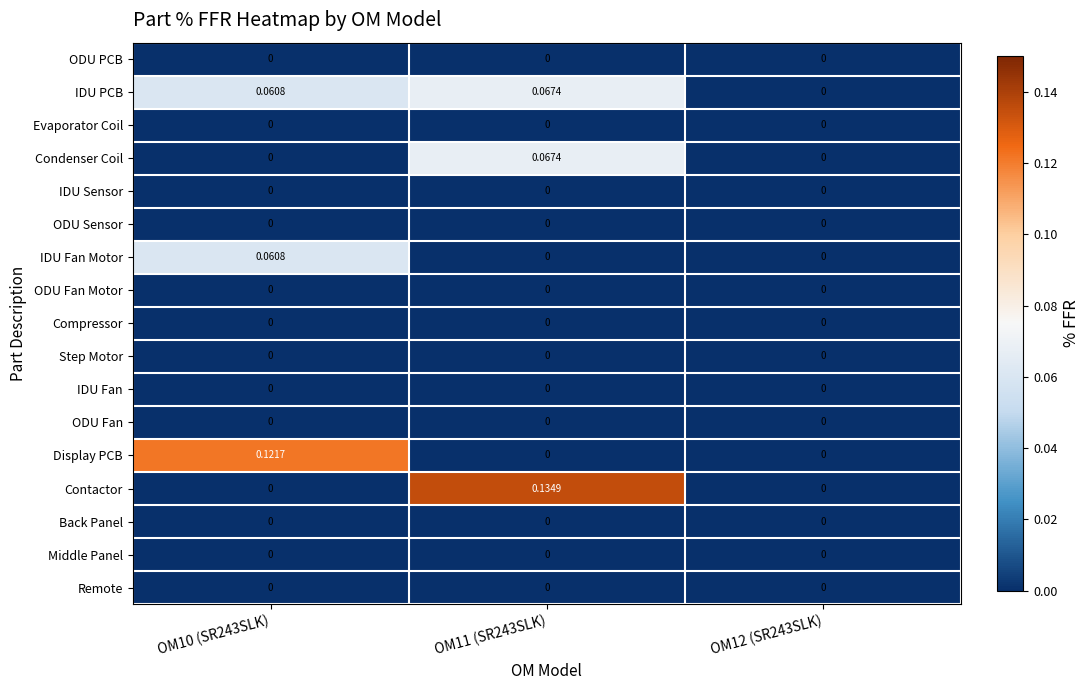

Which series changed the most between OM10 (SR243SLK) and OM11 (SR243SLK)?

Contactor